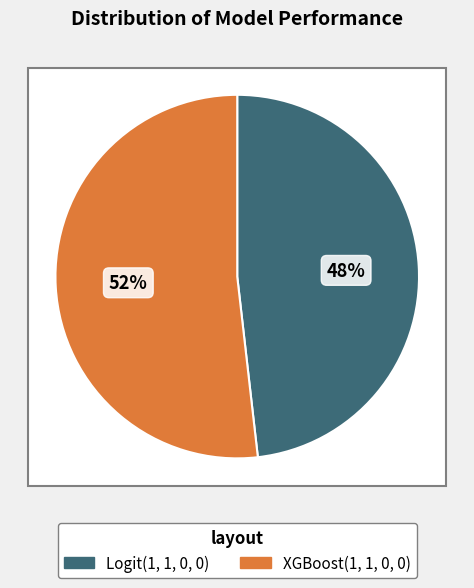

True or false: XGBoost(1, 1, 0, 0) accounts for 52% of the total.

True